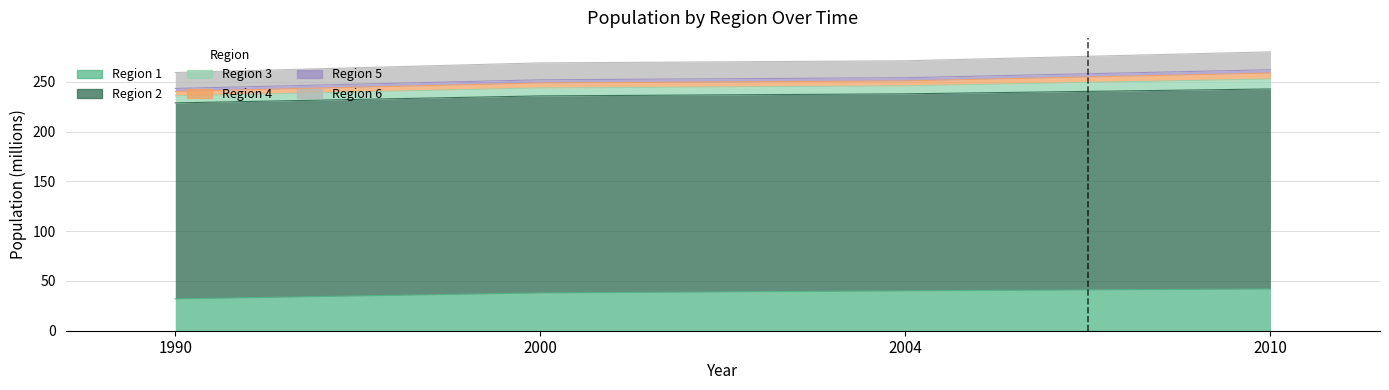

Where is Region 1 nearest to the value 37?

2000